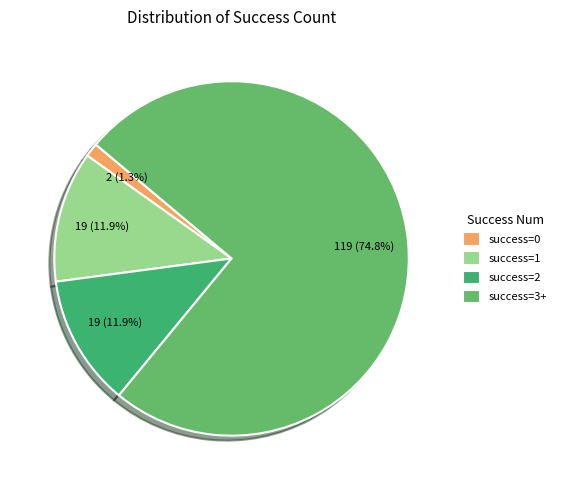

Combined, do success=1 and success=0 account for over 50%?

No